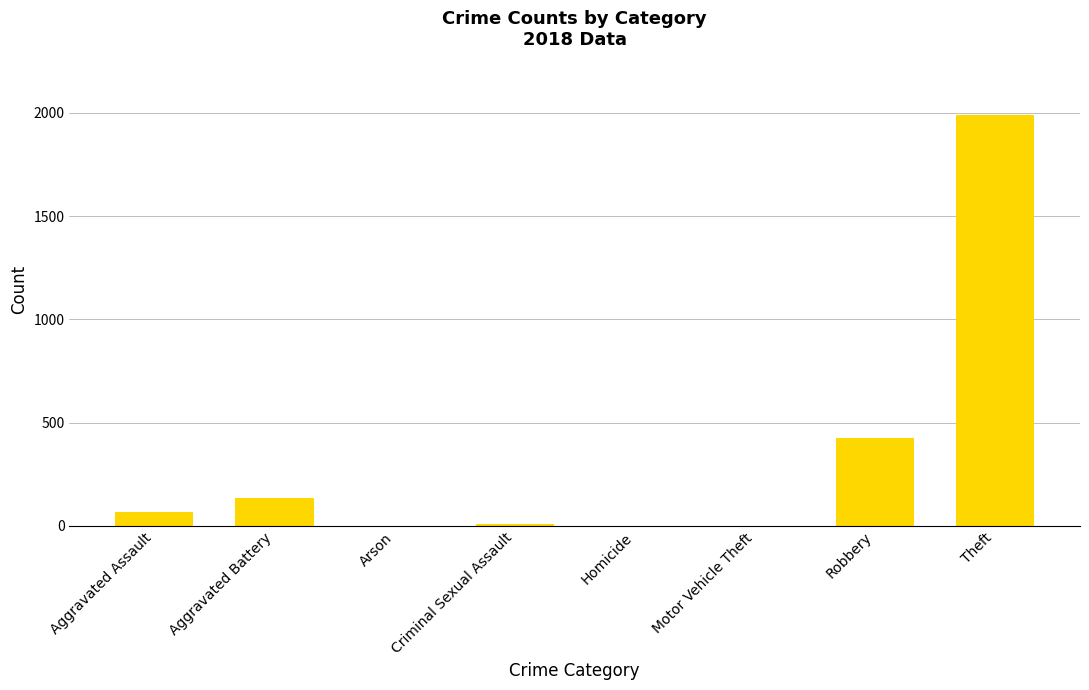

Are the bars horizontal?

No